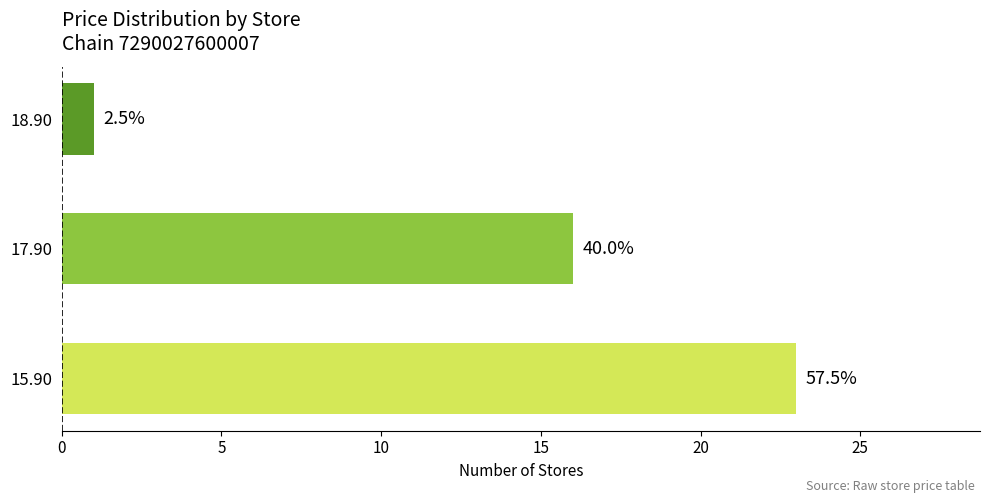

How many bars are there in total?

3